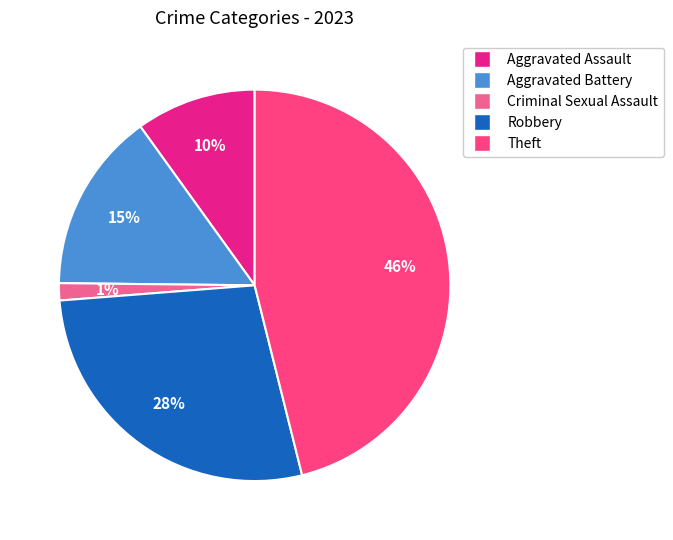

To the nearest percent, what is the difference between the largest and smallest slice percentages?

45%